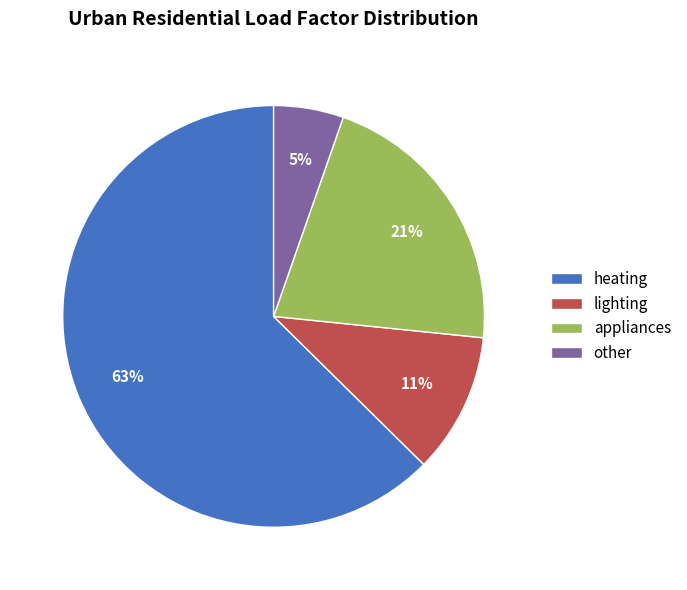

Count the number of slices in the pie.

4